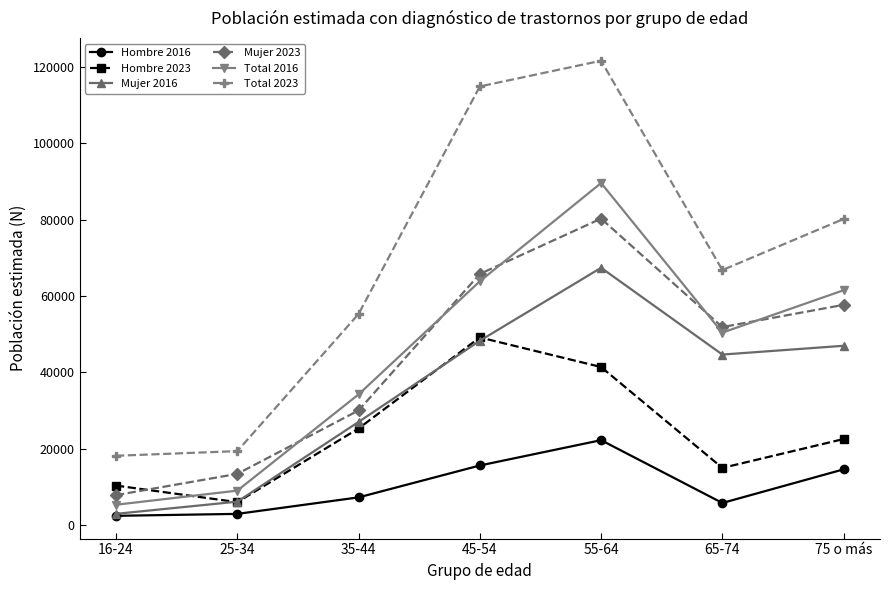

True or false: Hombre 2023 and Total 2016 intersect in this chart.

True